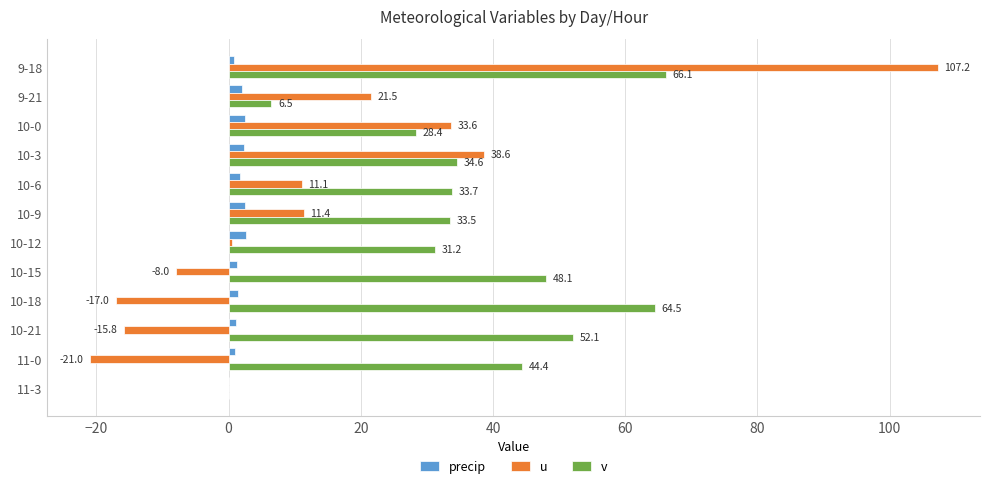

At which label is v closest to 33?

10-9